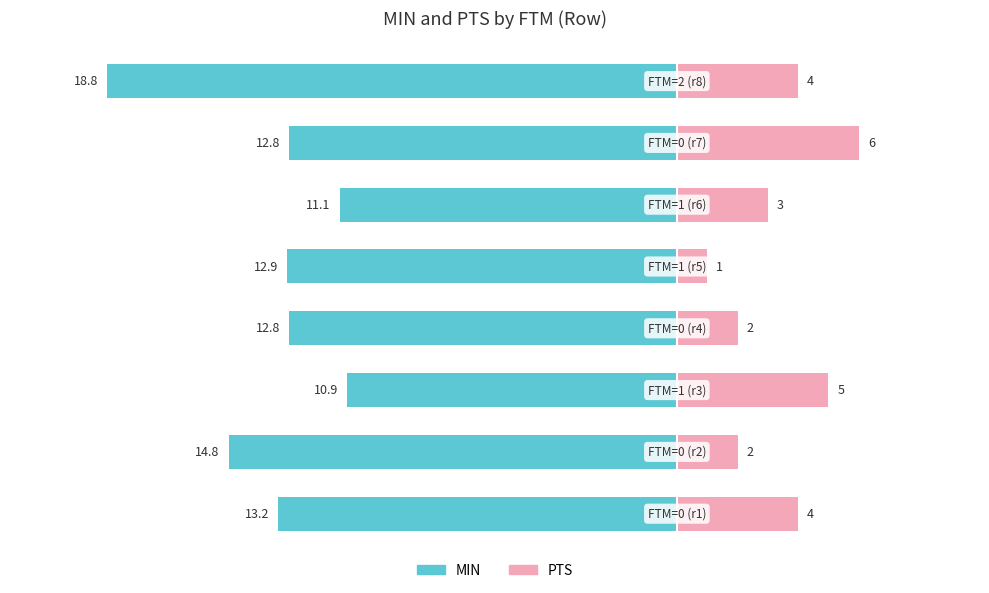

What is the average value of the MIN series?

-13.4